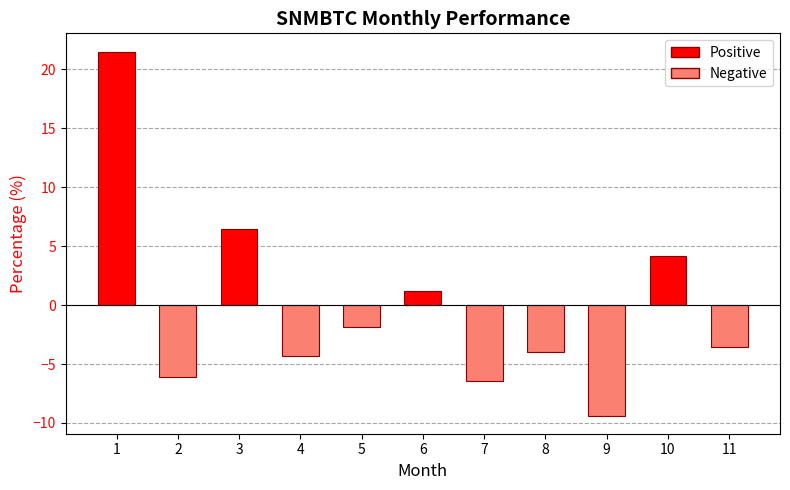

What is the minimum value shown in the chart?

-9.4